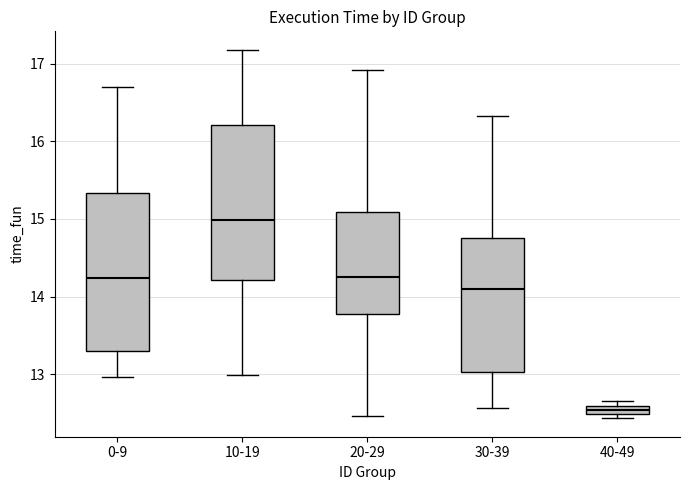

Which box's median line is the highest?

10-19